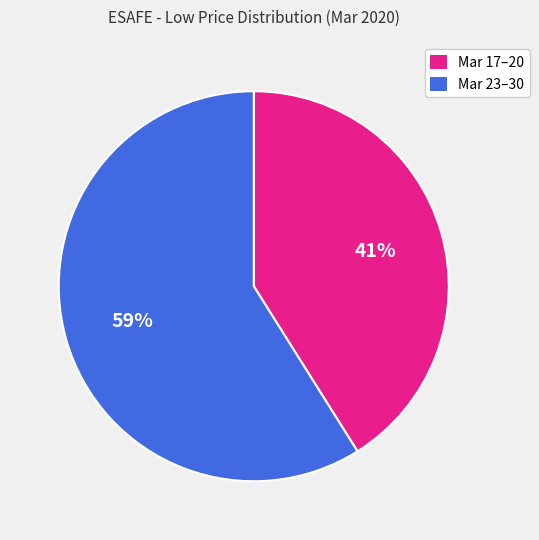

To the nearest percent, what is the average slice percentage?

50%